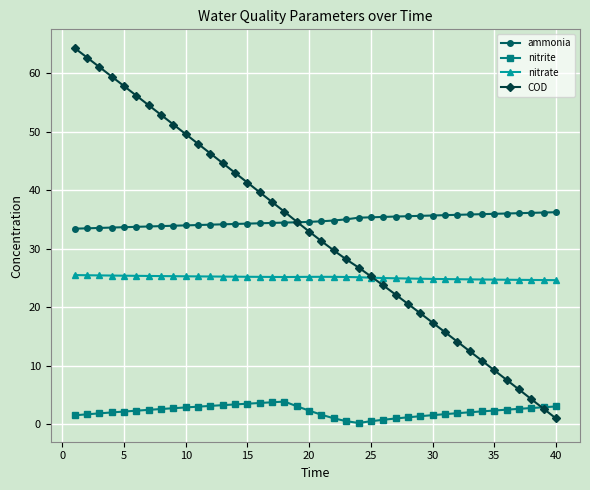

What is the value of the COD point at the 31st from the left?

15.8